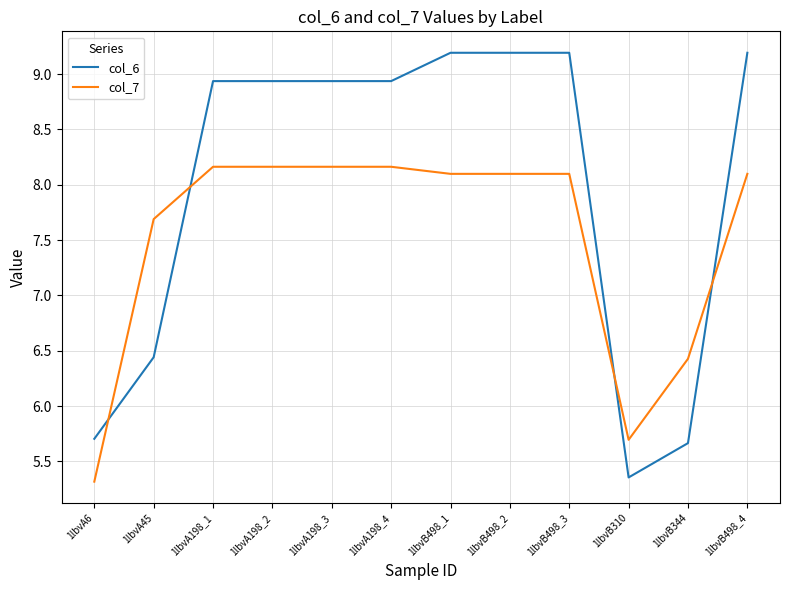

Rank the series by their average value, from highest to lowest.

col_6, col_7